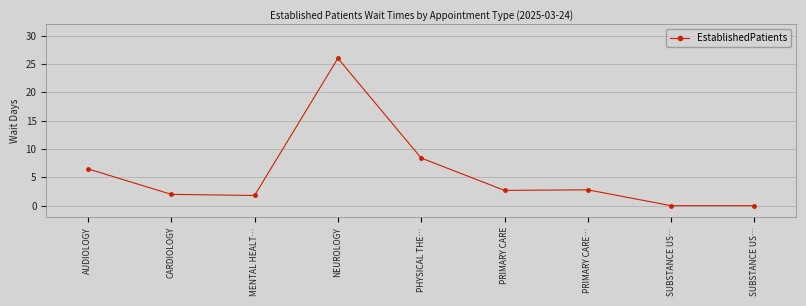

At which category does the chart reach its minimum across all series?

SUBSTANCE US…